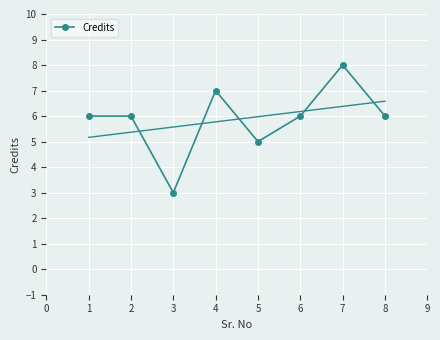

True or false: Credits has more than 1 points higher than both neighbors.

True